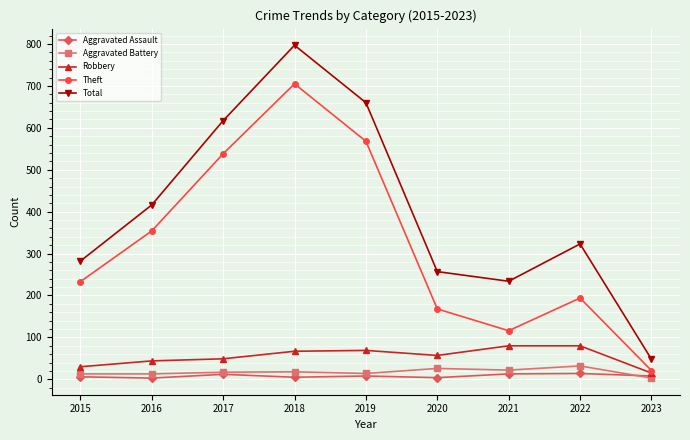

True or false: Total has more than 0 points higher than both neighbors.

True